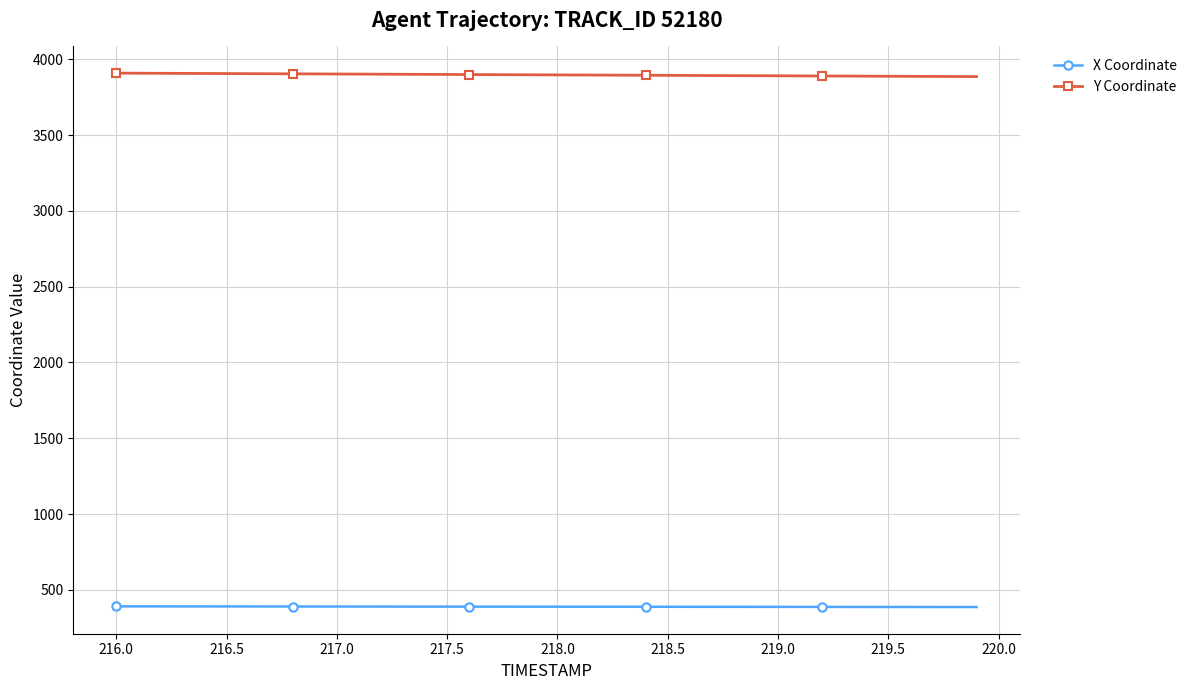

What is the difference between the second highest and second lowest values in the X Coordinate series?

4.2